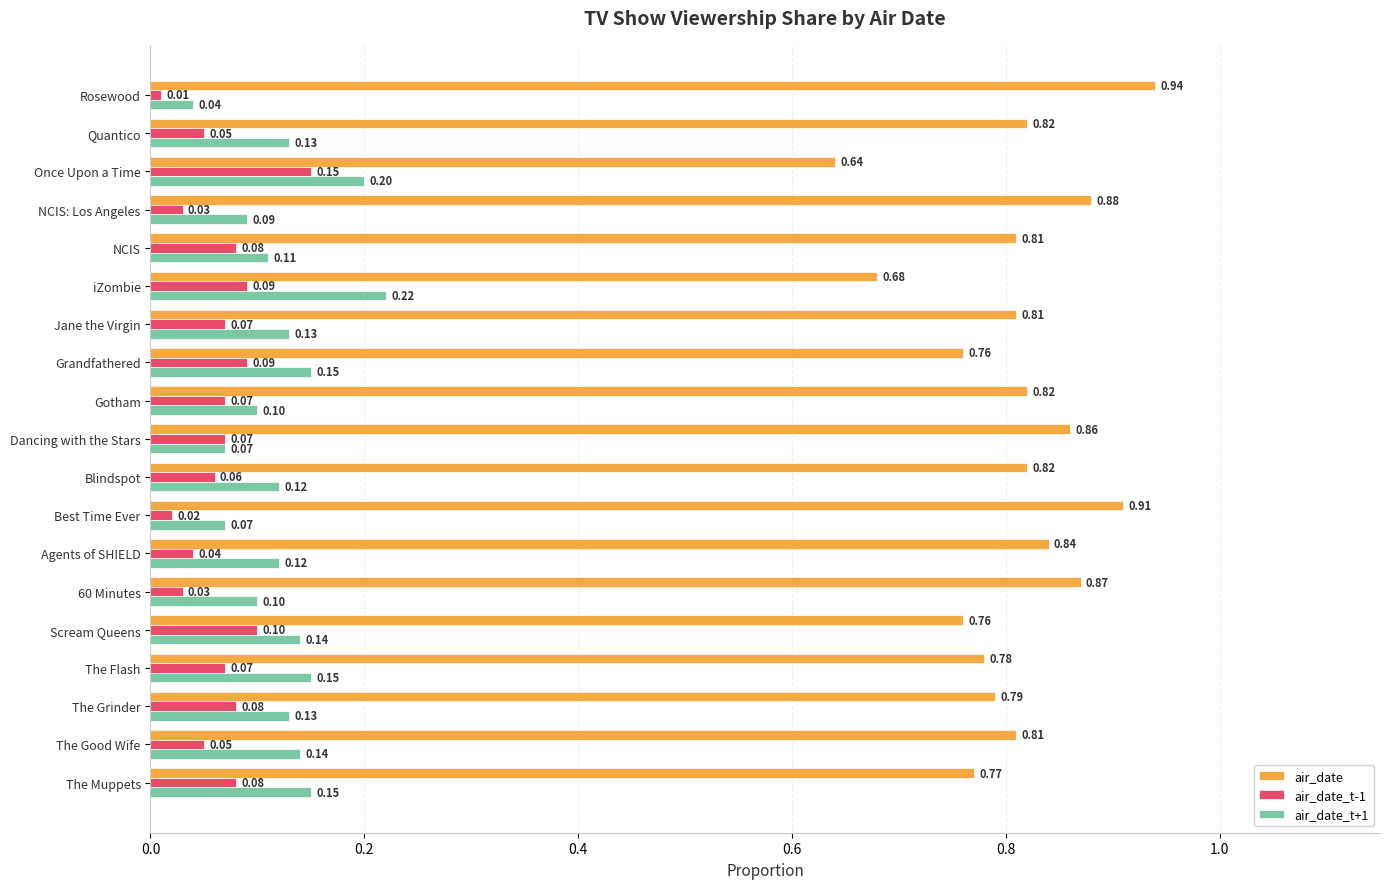

Which series changed the most between The Flash and Agents of SHIELD?

air_date